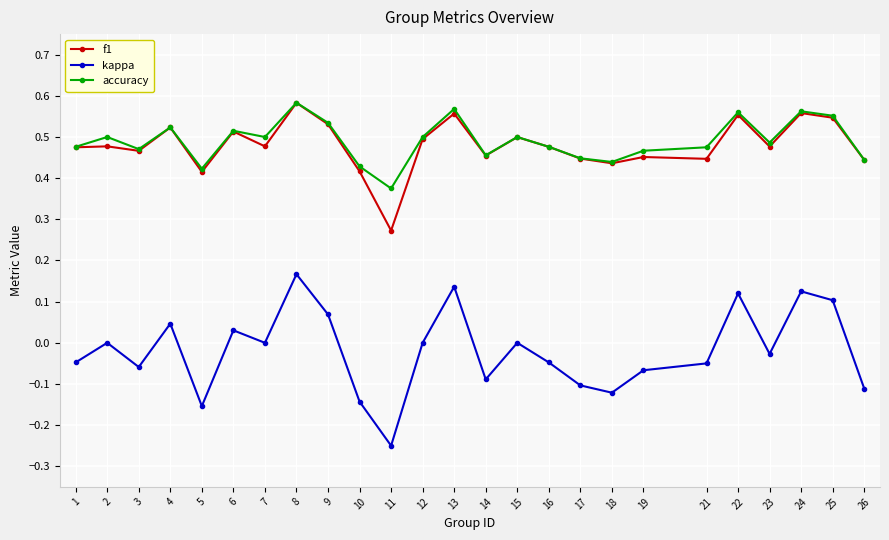

Is it true that kappa equals -0.2 at 7?

False